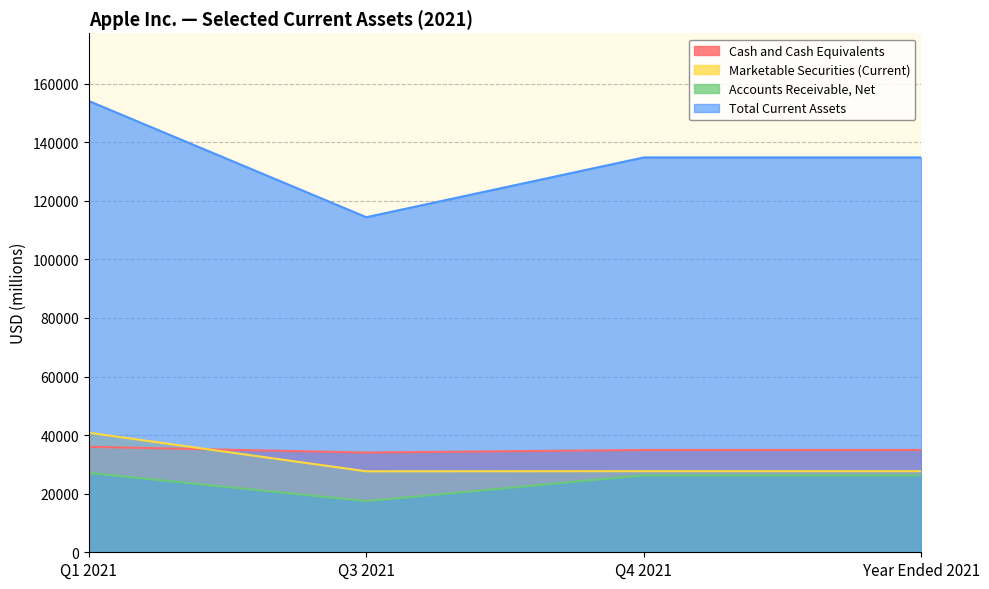

What is the sum of all Marketable Securities (Current) values?

123860